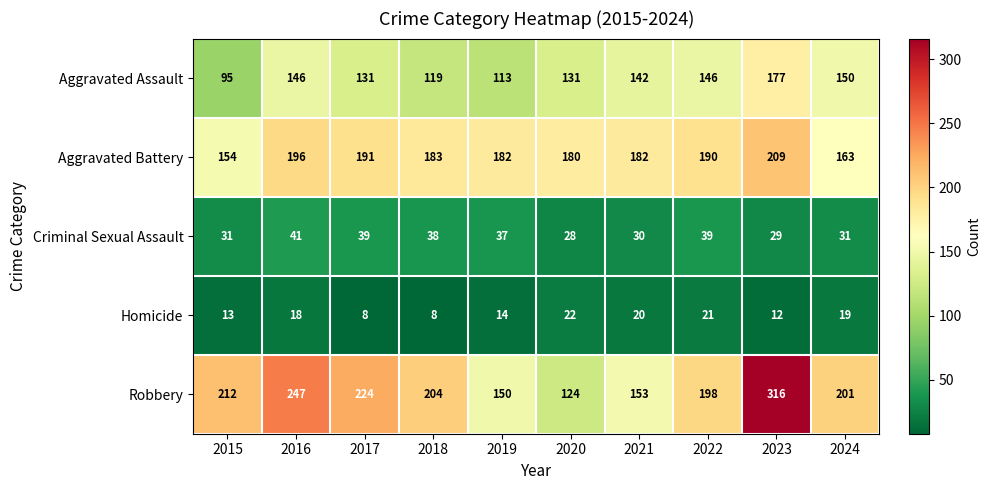

Count the number of categories in the chart.

10